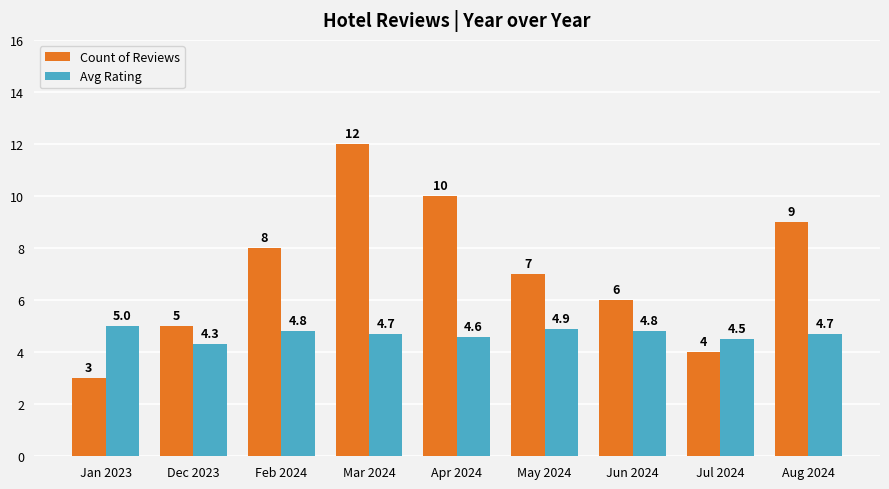

What is the lowest value of the Avg Rating series?

4.3